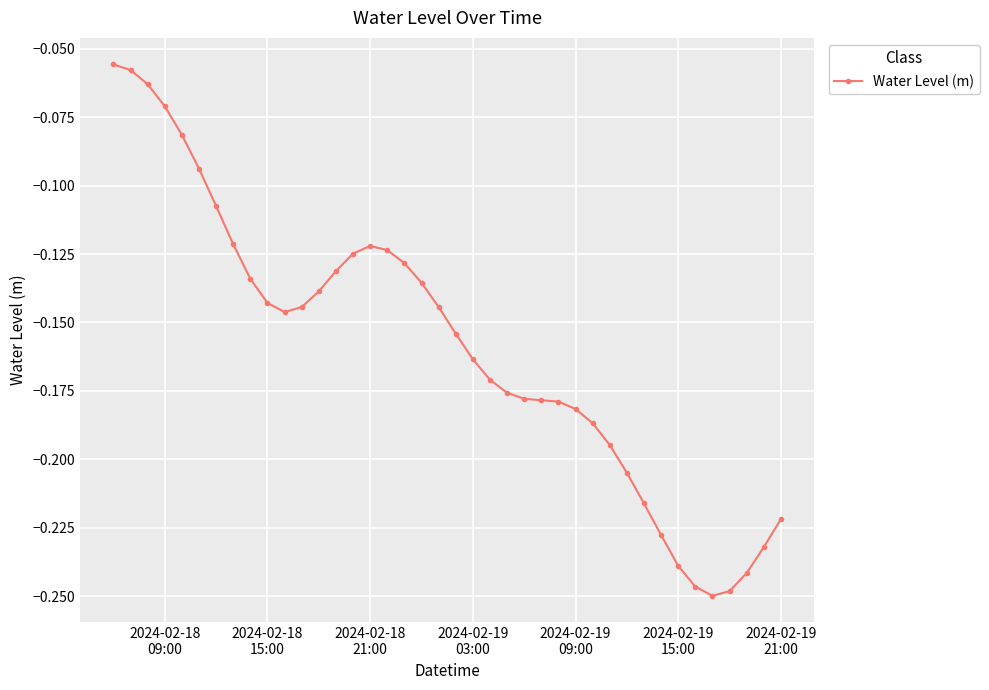

How many distinct data groups are displayed?

1